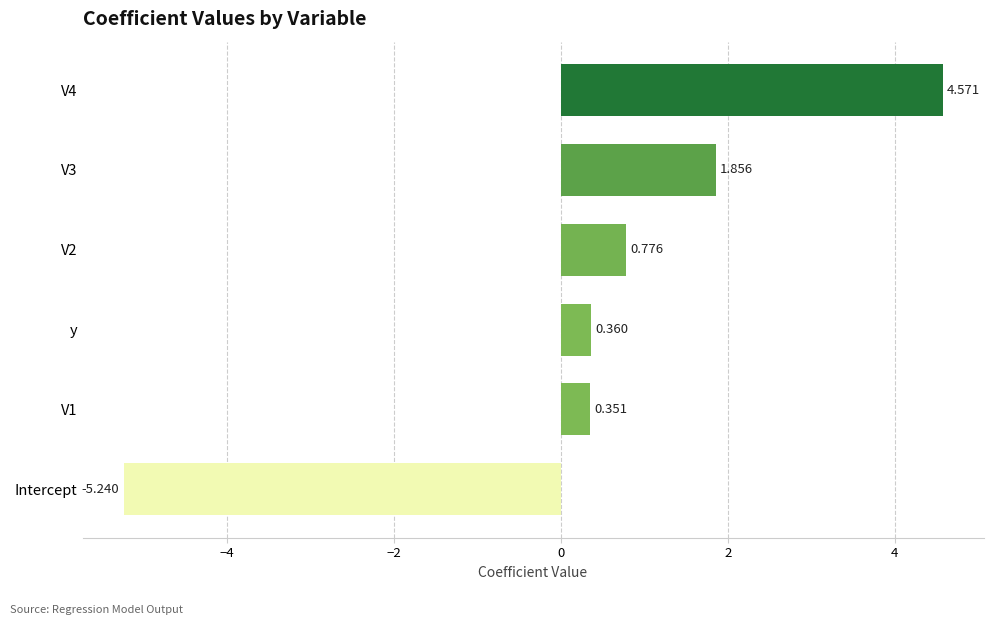

How many distinct data groups are displayed?

1